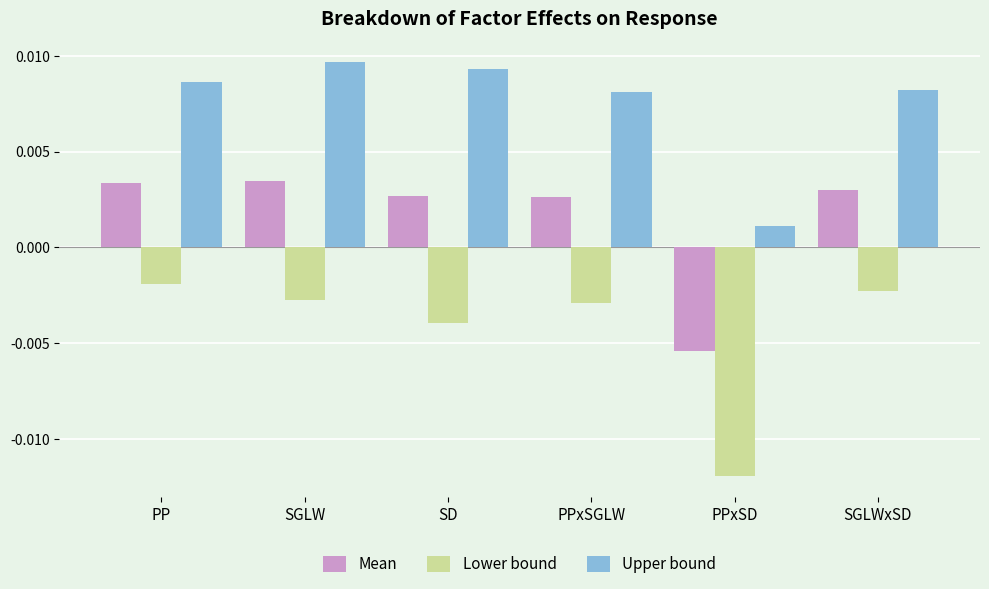

Rank the series by their maximum value, from highest to lowest.

Upper bound, Mean, Lower bound